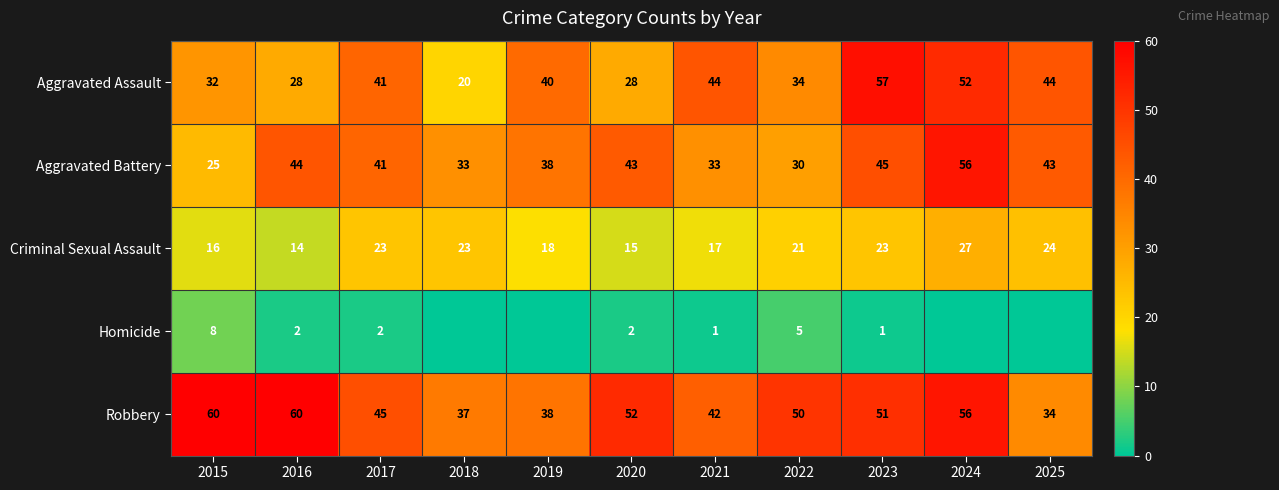

True or false: Aggravated Assault has a value of 17 at 2025.

False